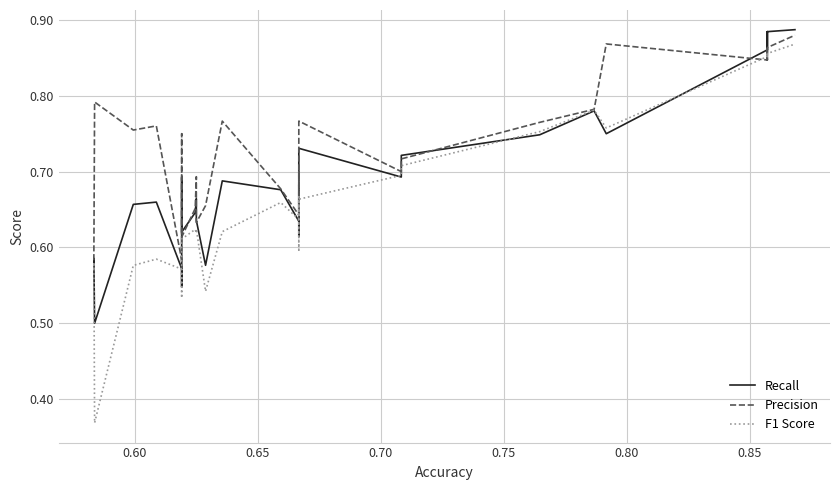

At how many categories does at least one series exceed 0?

40